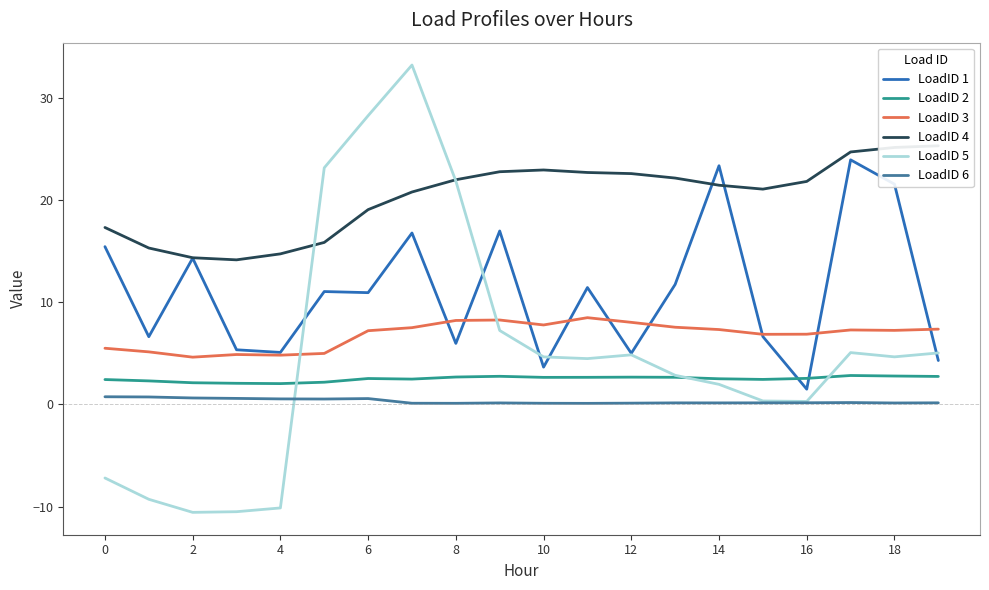

What are all the series names shown in the legend?

LoadID 1, LoadID 2, LoadID 3, LoadID 4, LoadID 5, LoadID 6